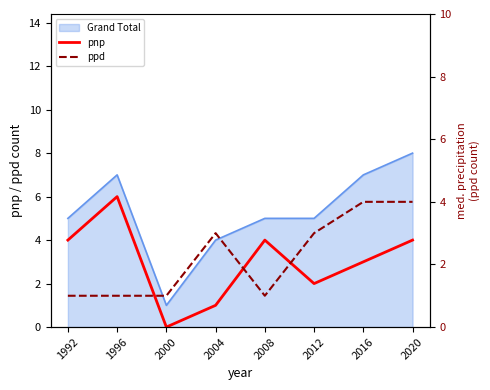

True or false: ppd and pnp cross at least once.

True